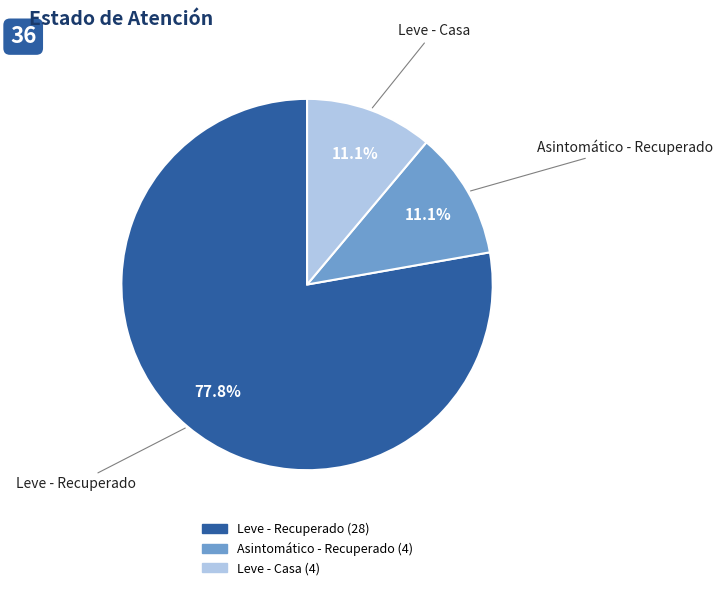

To the nearest percent, what is the average slice percentage?

33%